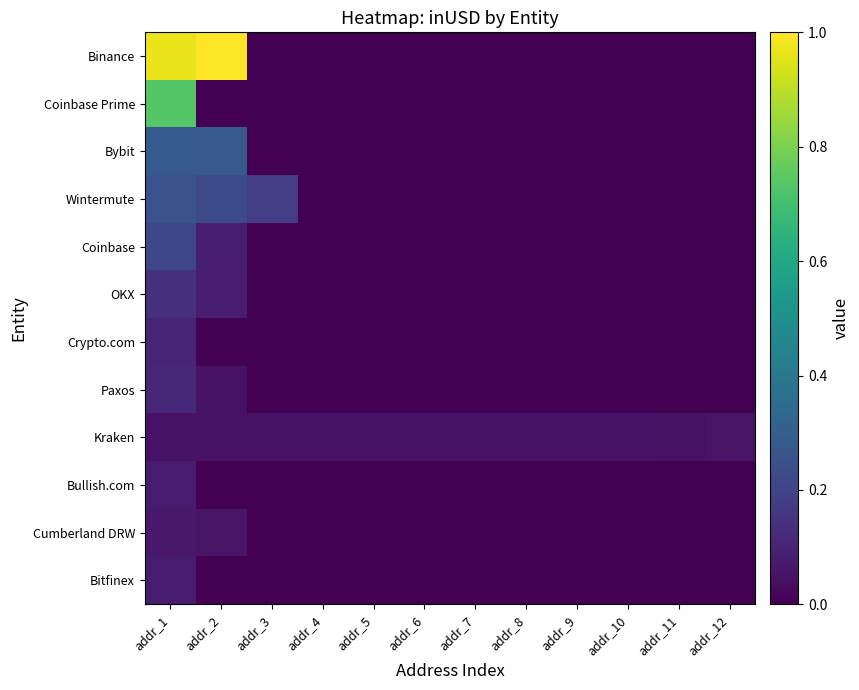

Which series has the largest range (max minus min)?

Binance